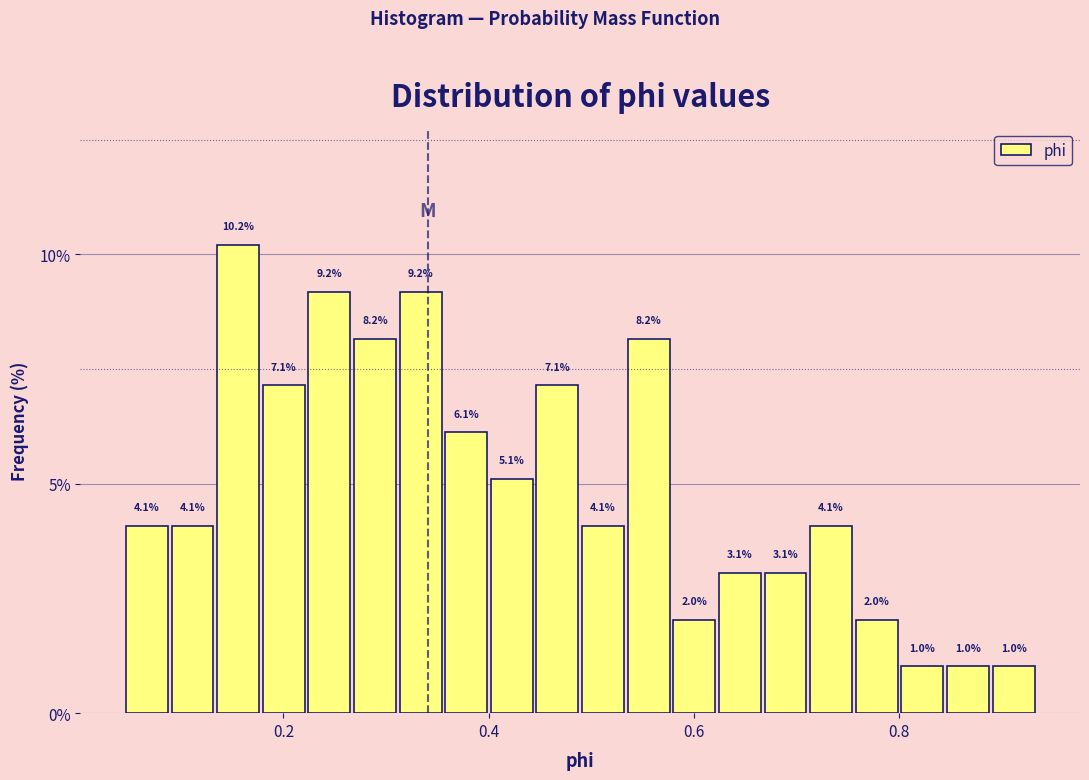

Around what value on the x-axis is the tallest bar? Give the approximate position of its centre, as read against the axis.

0.16